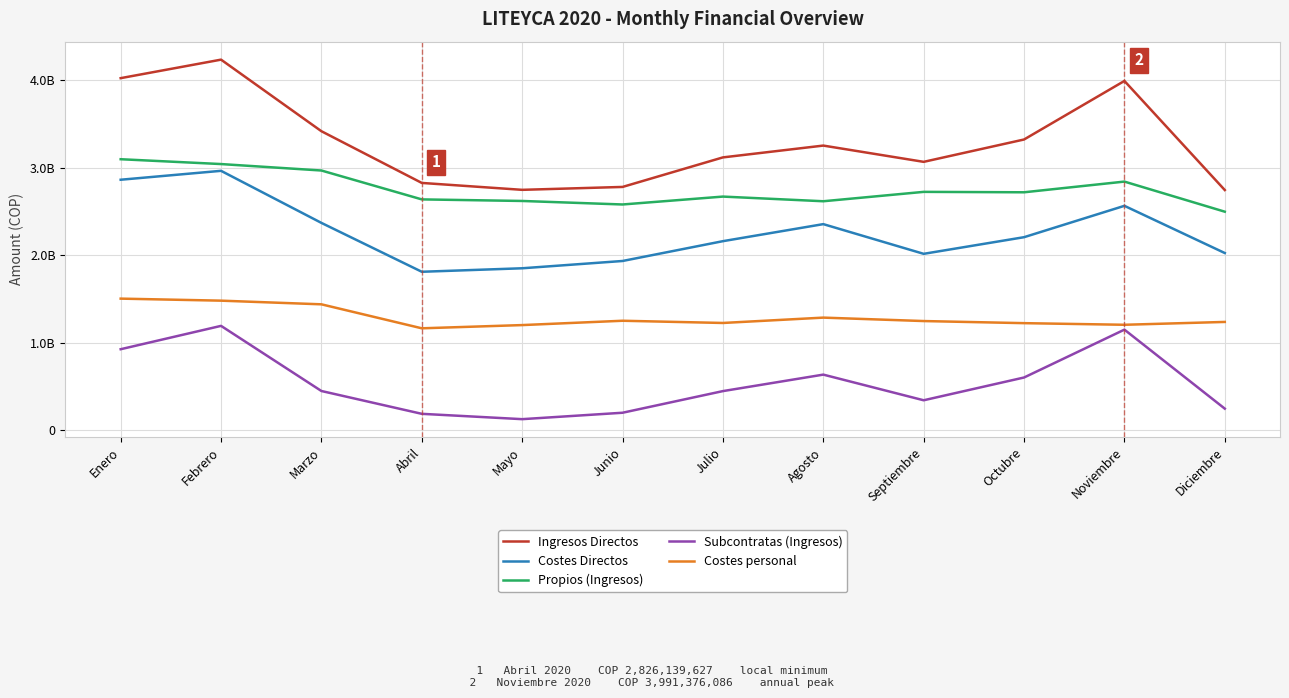

What is the difference between the second highest and second lowest values in the Costes personal series?

279007503.0